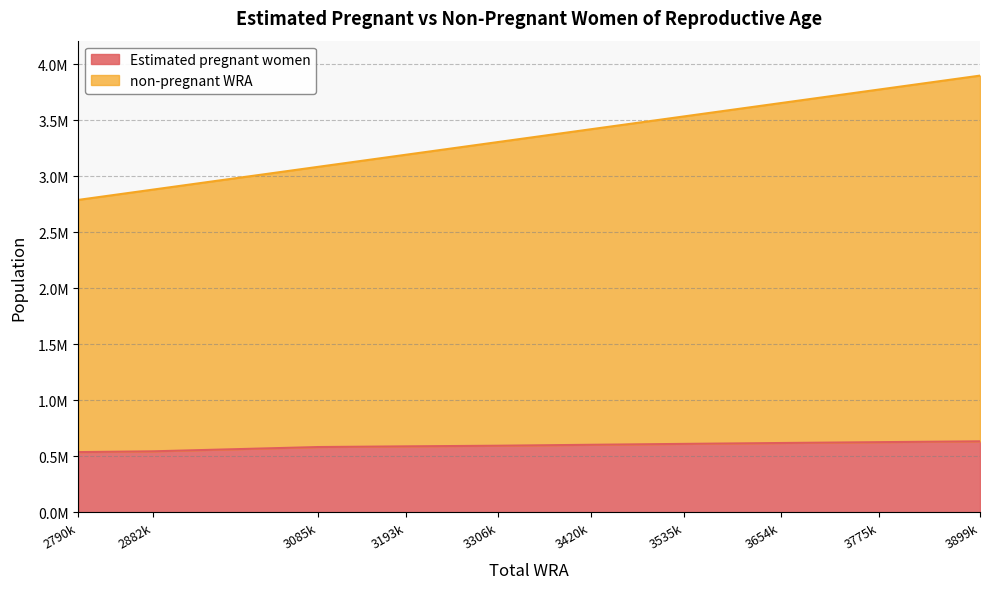

True or false: non-pregnant WRA has a value of 1323007.2 at 3654k.

False